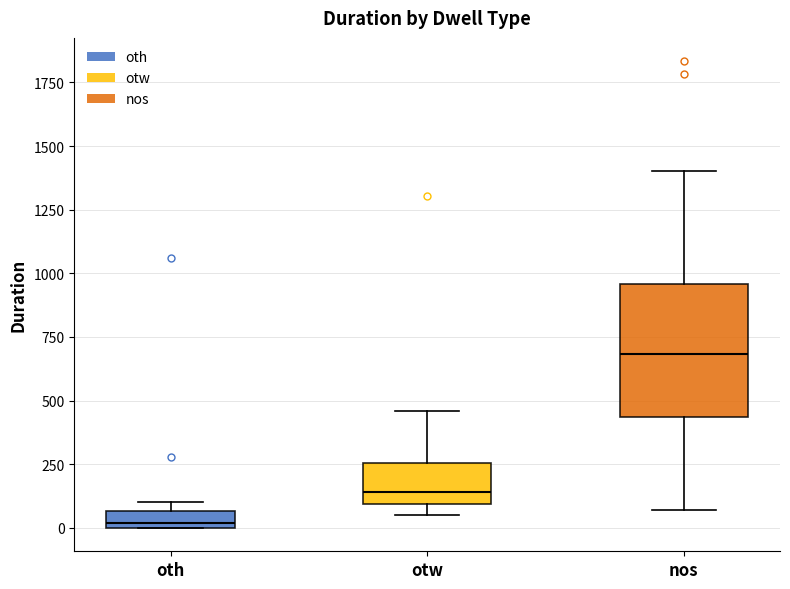

Where is the upper edge of the box for oth on the y-axis? The values are not printed on the chart, so give them approximately, as read against the axis.

50